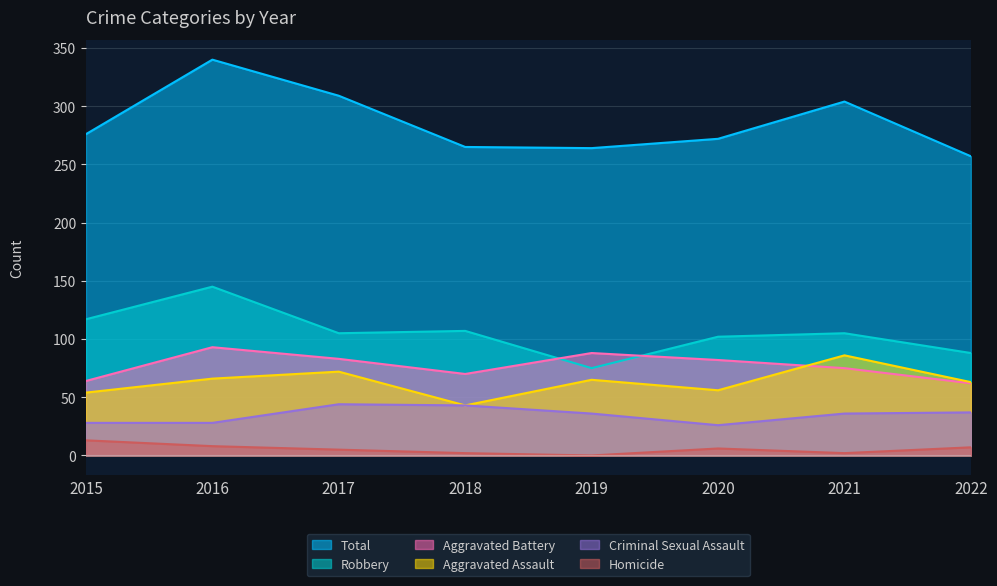

Reading left to right, transcribe all the data shown in this chart.

Aggravated Assault: 54	66	72	43	65	56	86	63
Aggravated Battery: 64	93	83	70	88	82	75	62
Criminal Sexual Assault: 28	28	44	43	36	26	36	37
Homicide: 13	8	5	2	0	6	2	7
Robbery: 117	145	105	107	75	102	105	88
Total: 276	340	309	265	264	272	304	257